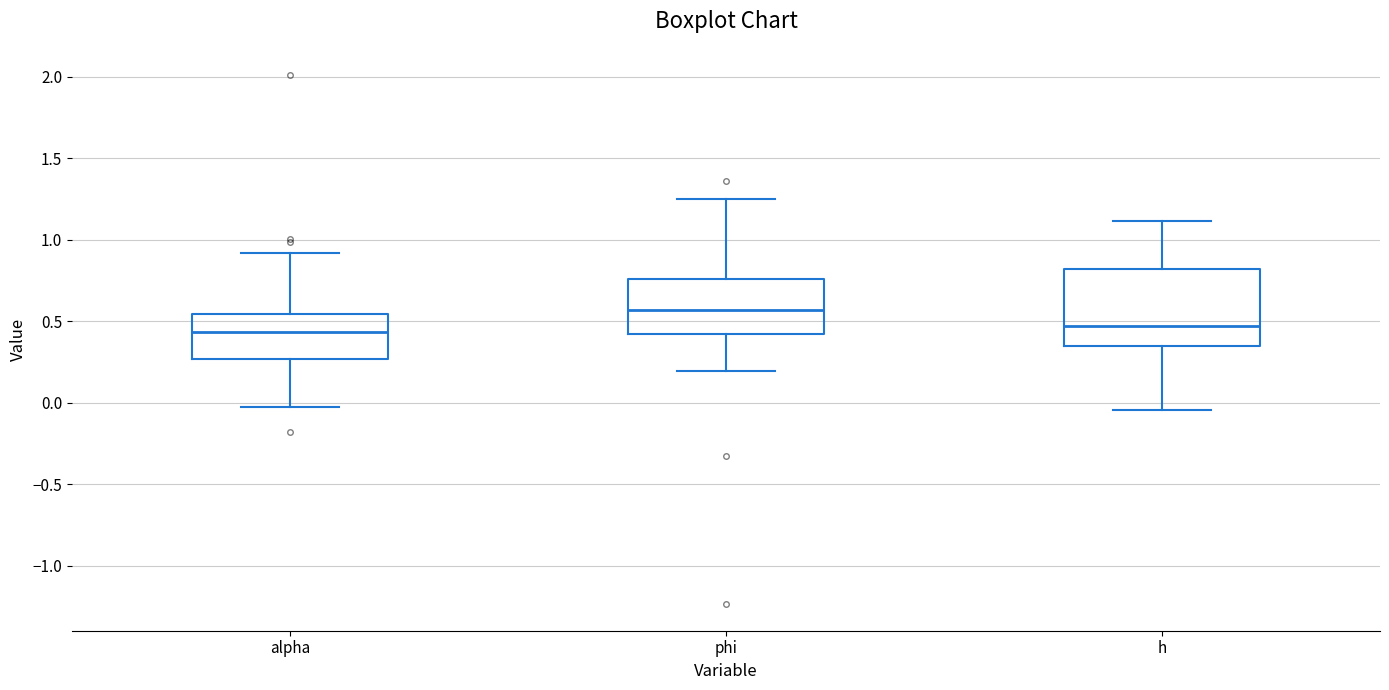

Comparing the boxes themselves (not the whiskers), which one is the tallest?

h